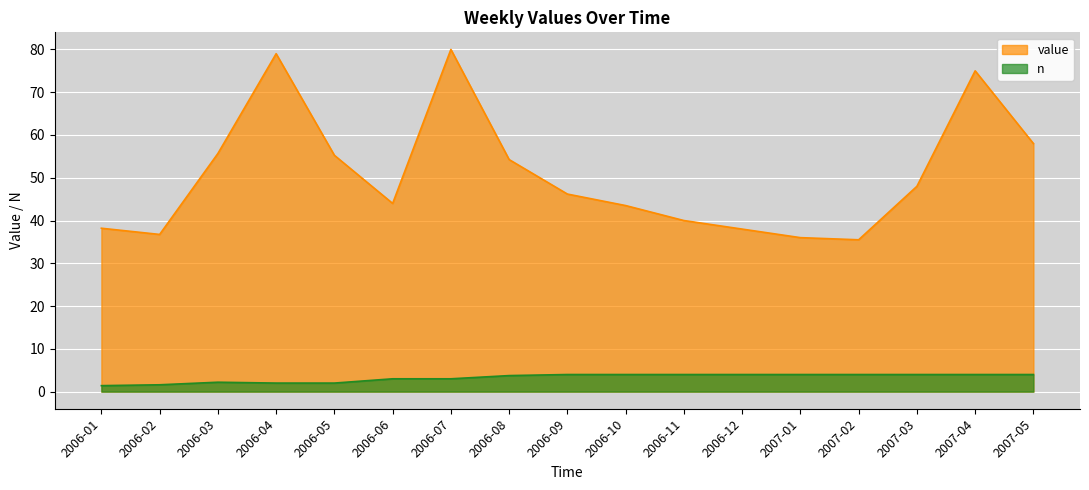

What is the minimum value for value?

35.5